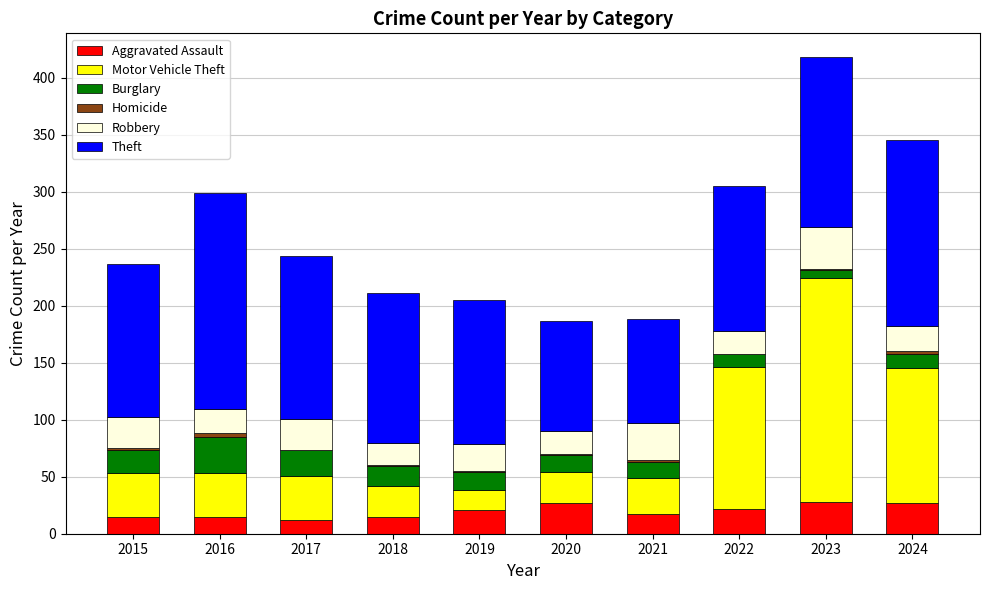

Is it true that Aggravated Assault equals 22 at 2022?

True